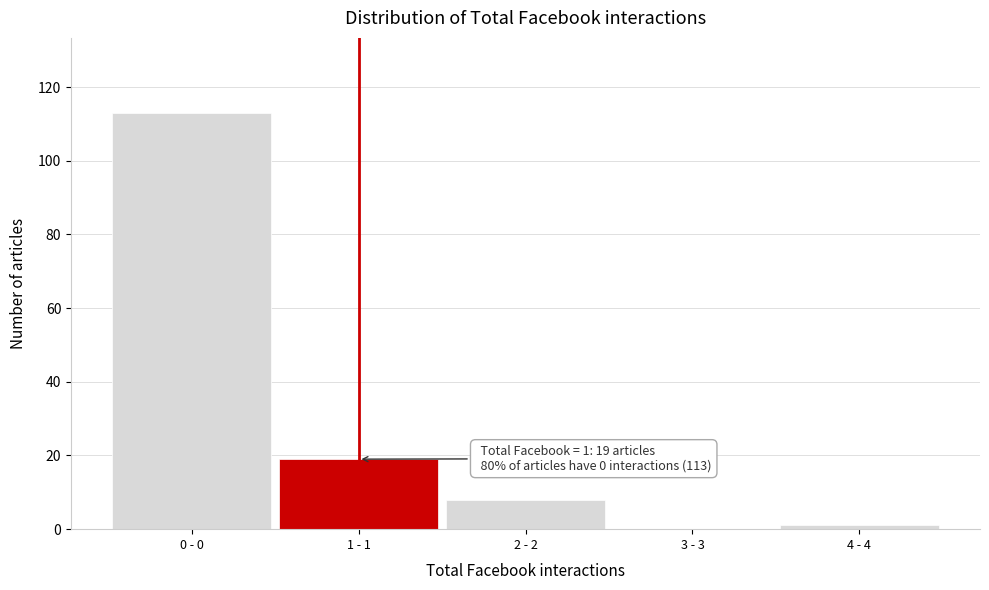

Reading right to left, transcribe all the data shown in this chart.

4 - 4=1	3 - 3=0	2 - 2=8	1 - 1=19	0 - 0=113